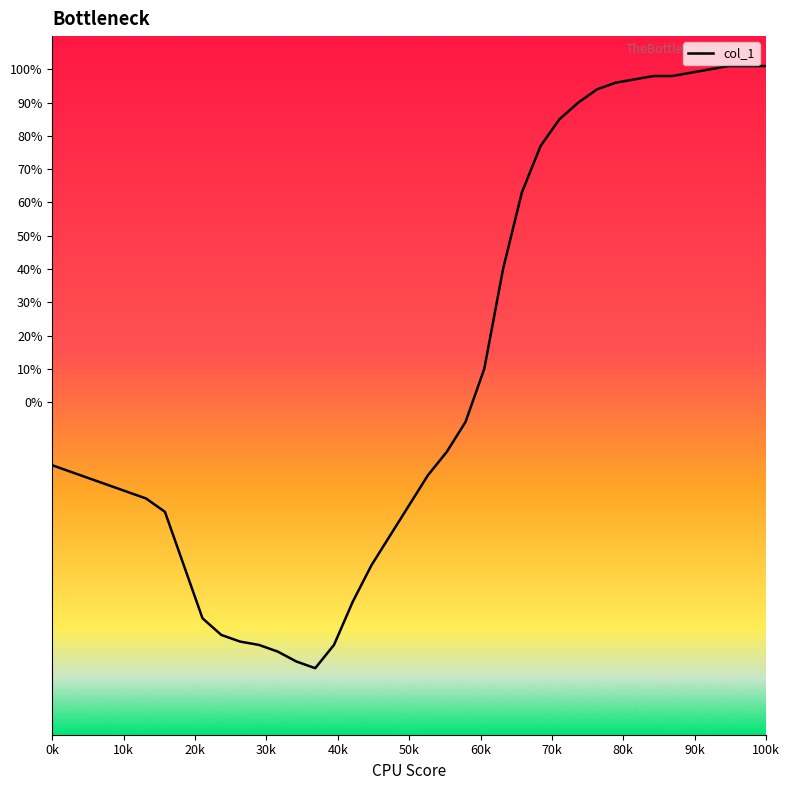

What is the maximum value shown in the chart?

101